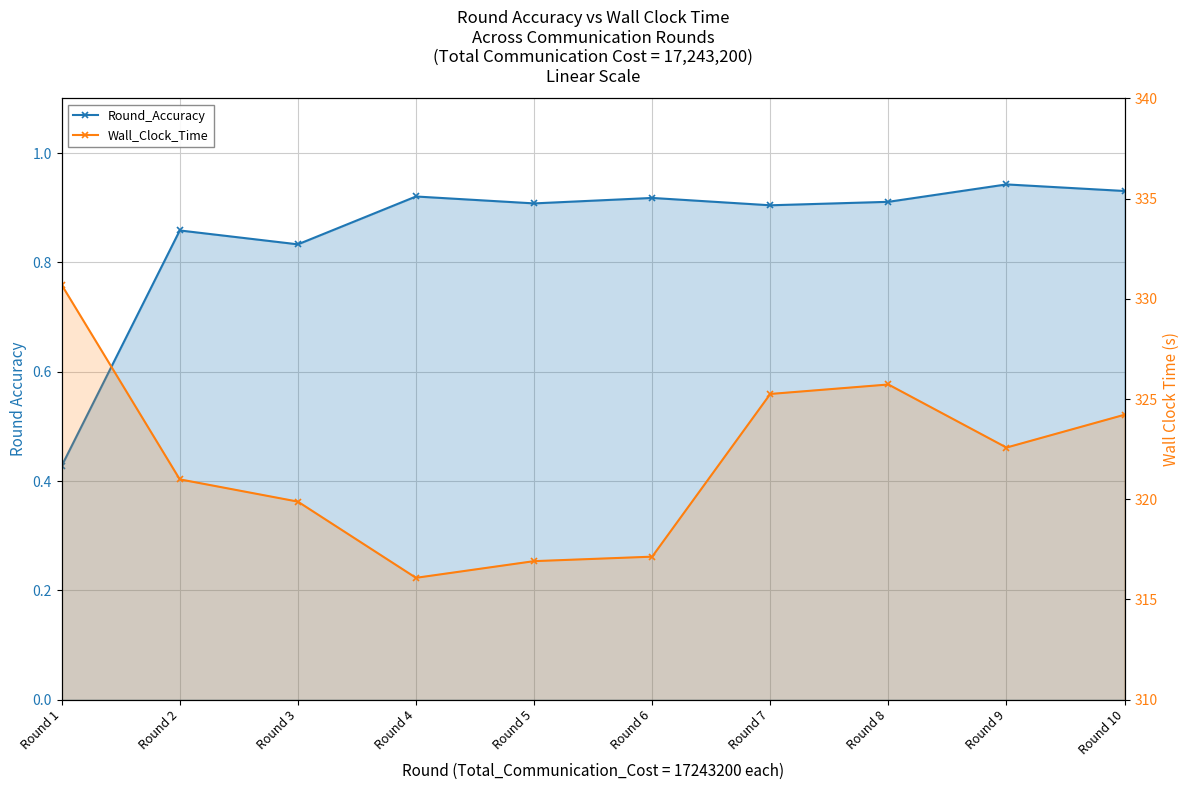

True or false: Round_Accuracy and Wall_Clock_Time cross at least once.

False